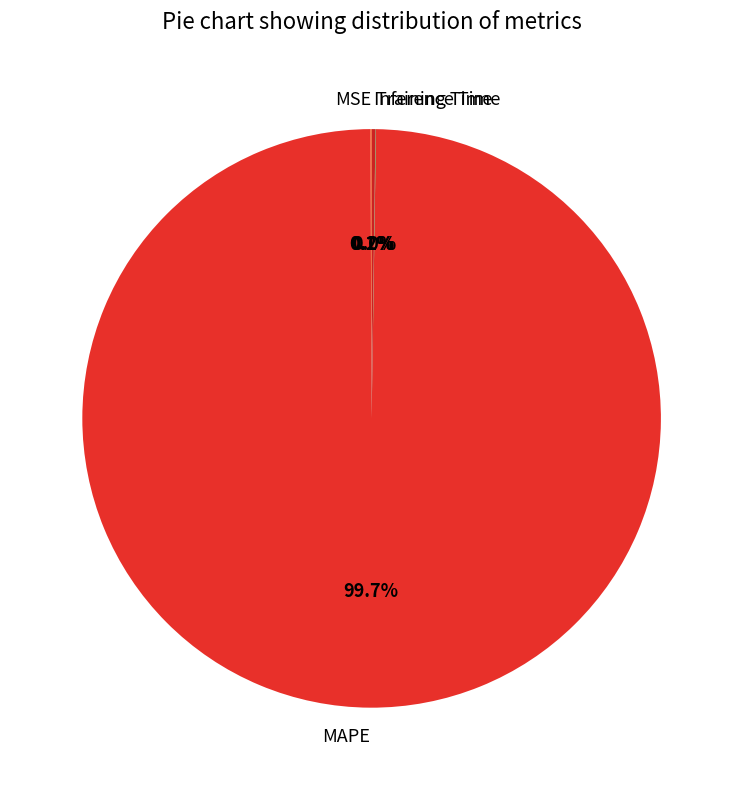

What is the largest slice in the pie chart?

MAPE